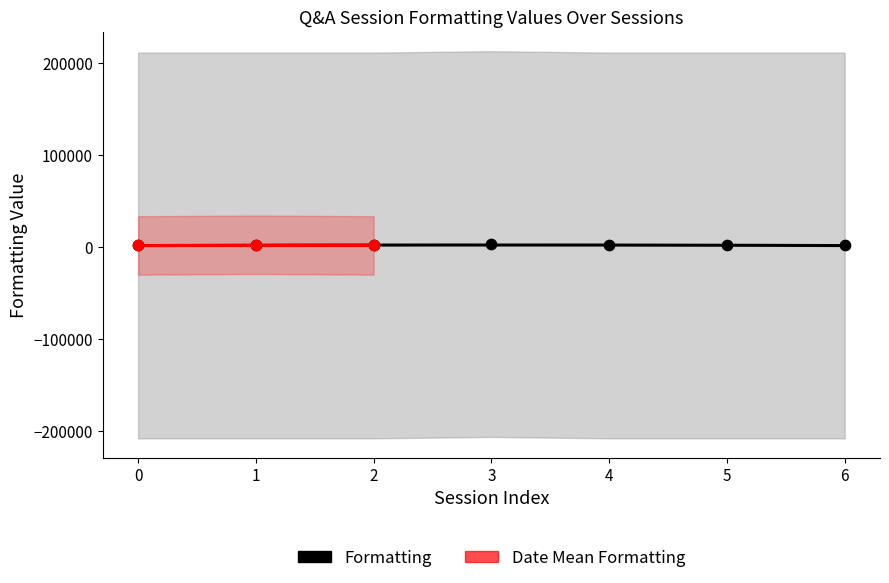

What are all the series names shown in the legend?

Formatting, Date Mean Formatting